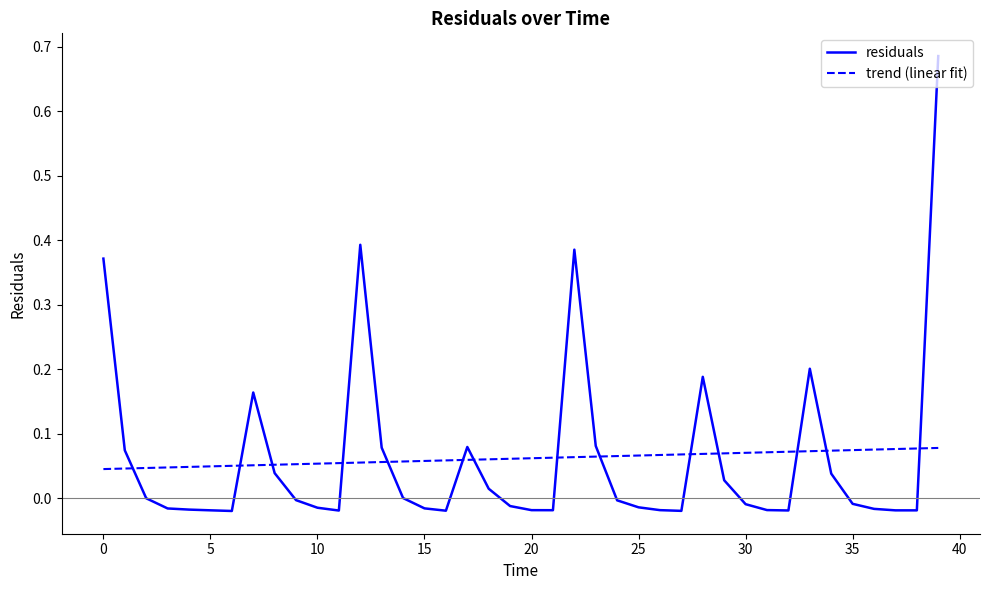

True or false: trend (linear fit) and residuals cross at least once.

True